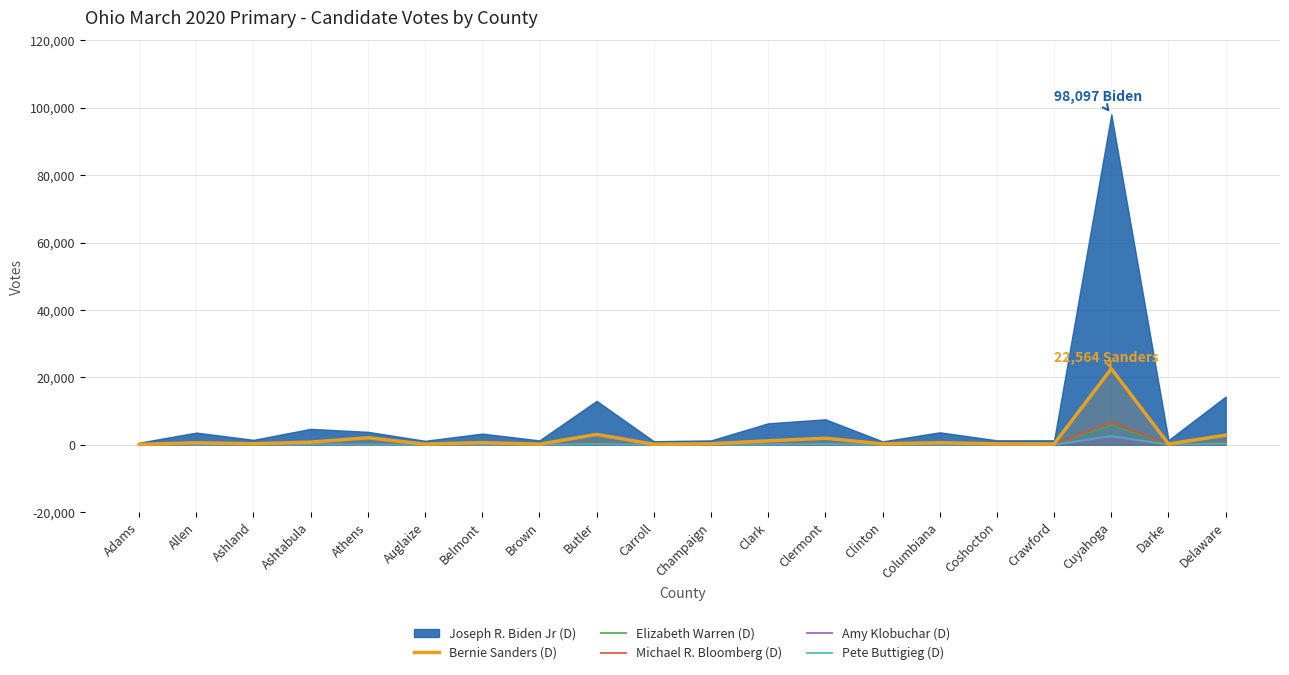

Is the value of Michael R. Bloomberg (D) at Allen greater than the value of Bernie Sanders (D) at Cuyahoga?

No